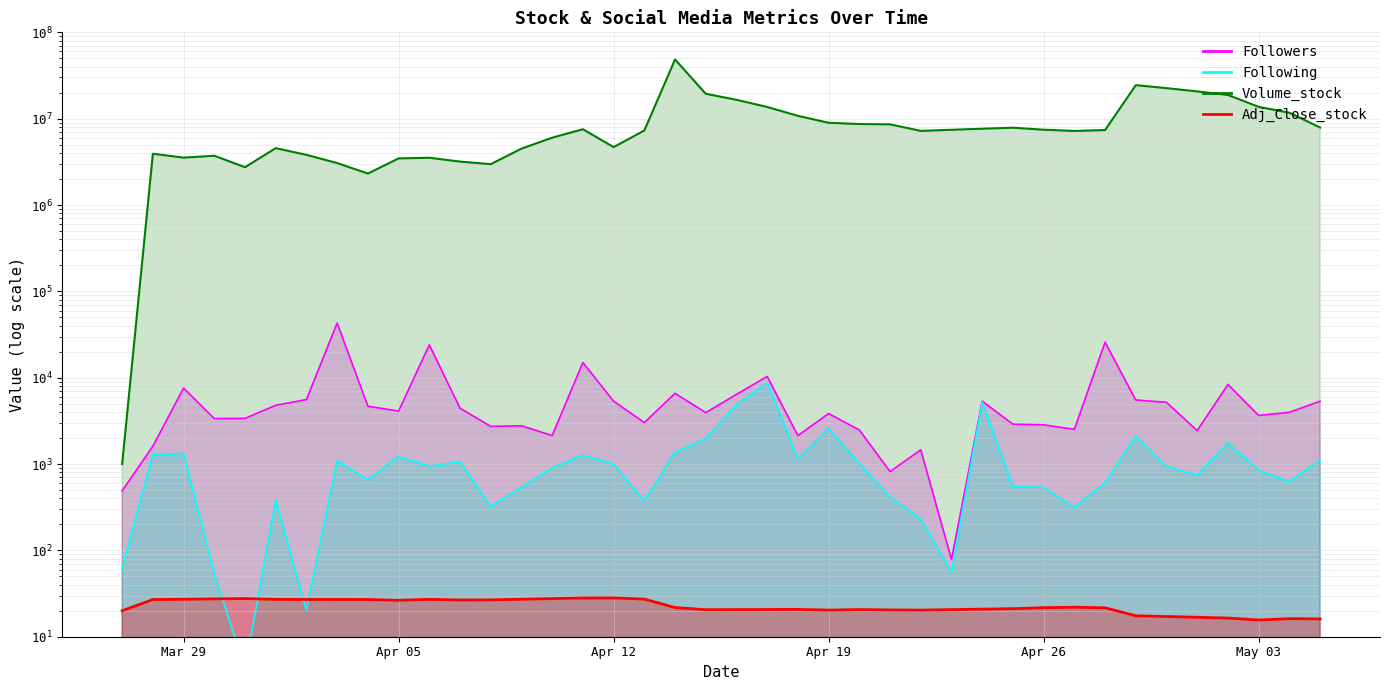

Does the chart have visible grid lines?

Yes